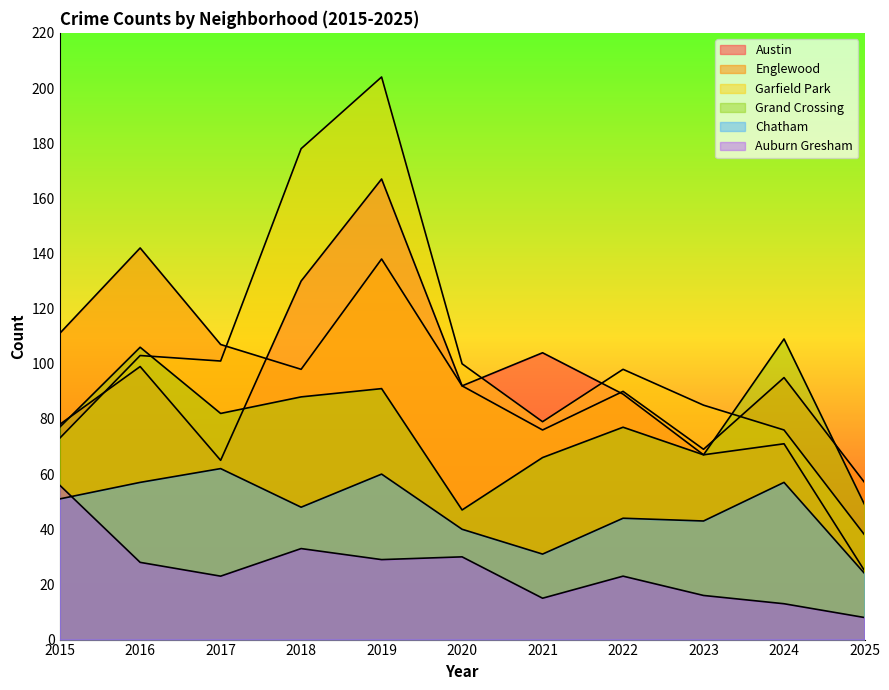

What is the sum of the Grand Crossing values at 2015 and 2021?

143